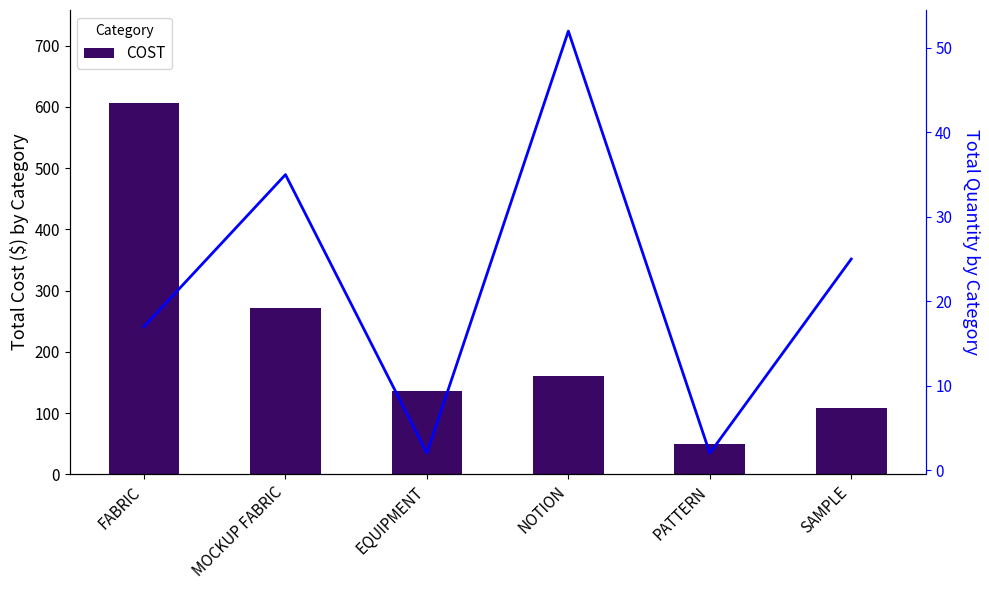

What is the difference between the maximum and minimum values in the COST series?

556.3